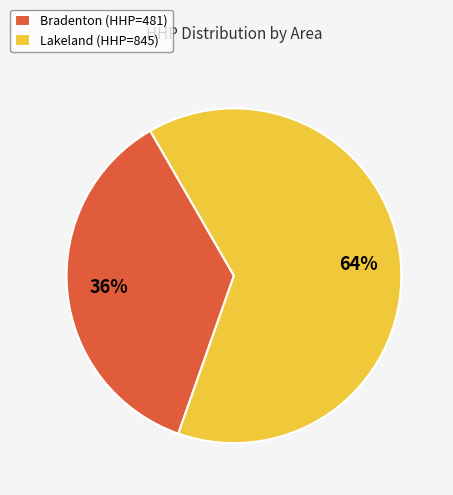

Is there any slice that represents more than half of the pie?

Yes